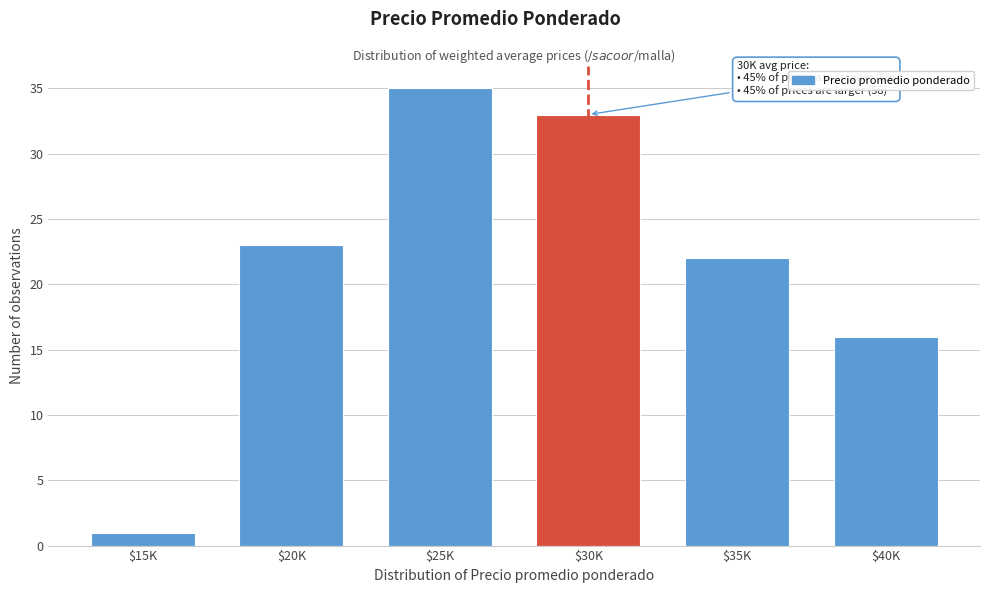

Reading right to left, transcribe all the data shown in this chart.

16	22	33	35	23	1